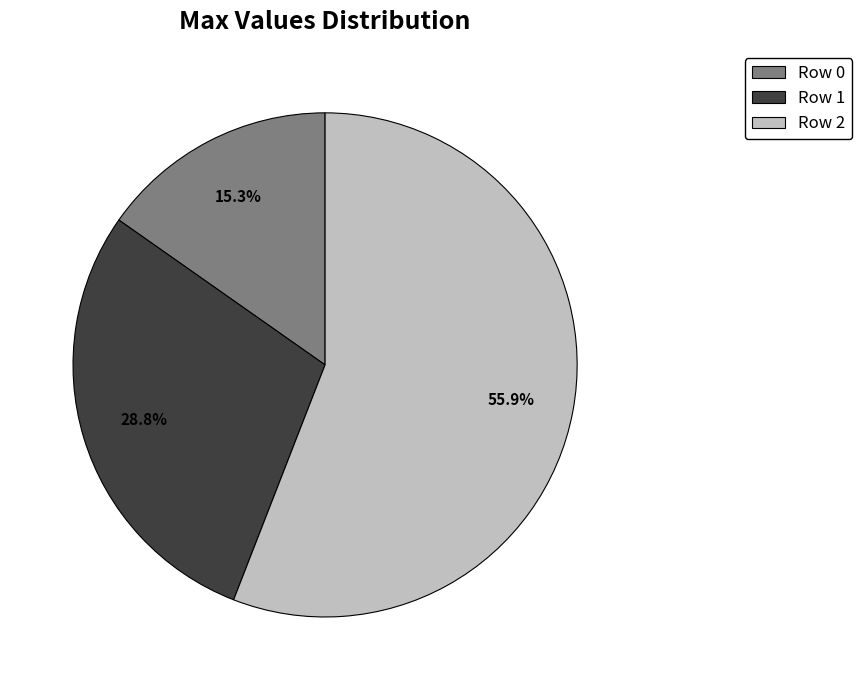

To the nearest percent, what is the average slice percentage?

33%